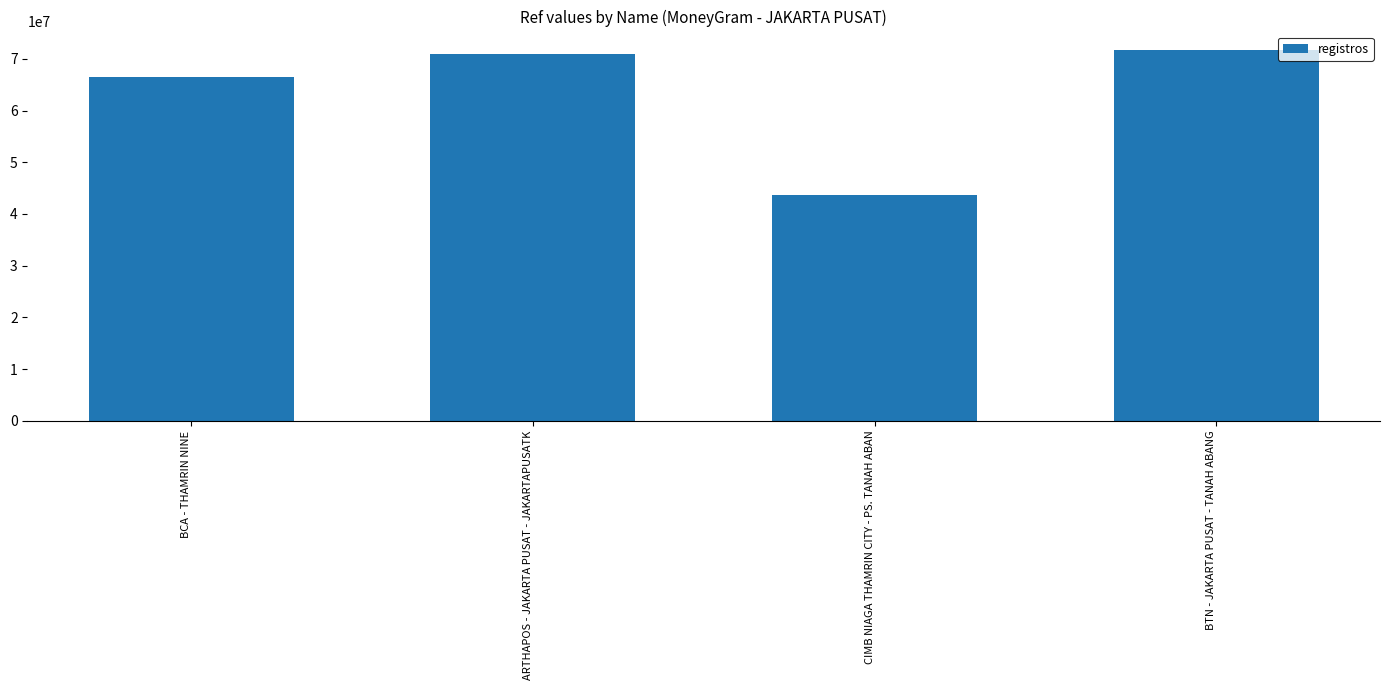

At which label is the value closest to 57656075?

BCA - THAMRIN NINE